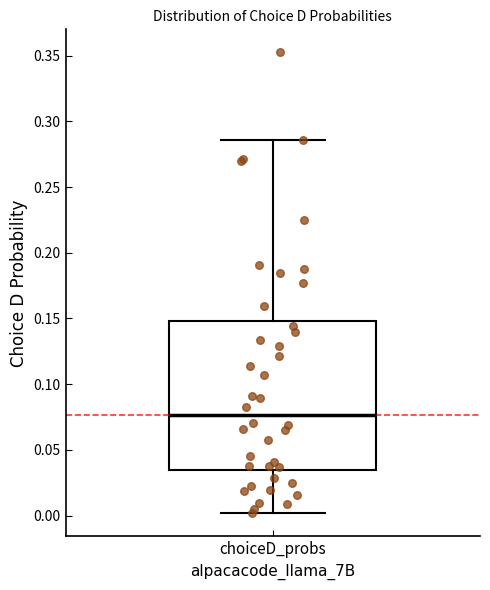

Read this box plot against the y-axis: the position of the median line, the range covered by the box, and the ends of both whiskers. The values are not printed on the chart, so give them approximately, as read against the axis.

median 0.075, box 0.035 to 0.150, whiskers 0.000 to 0.285